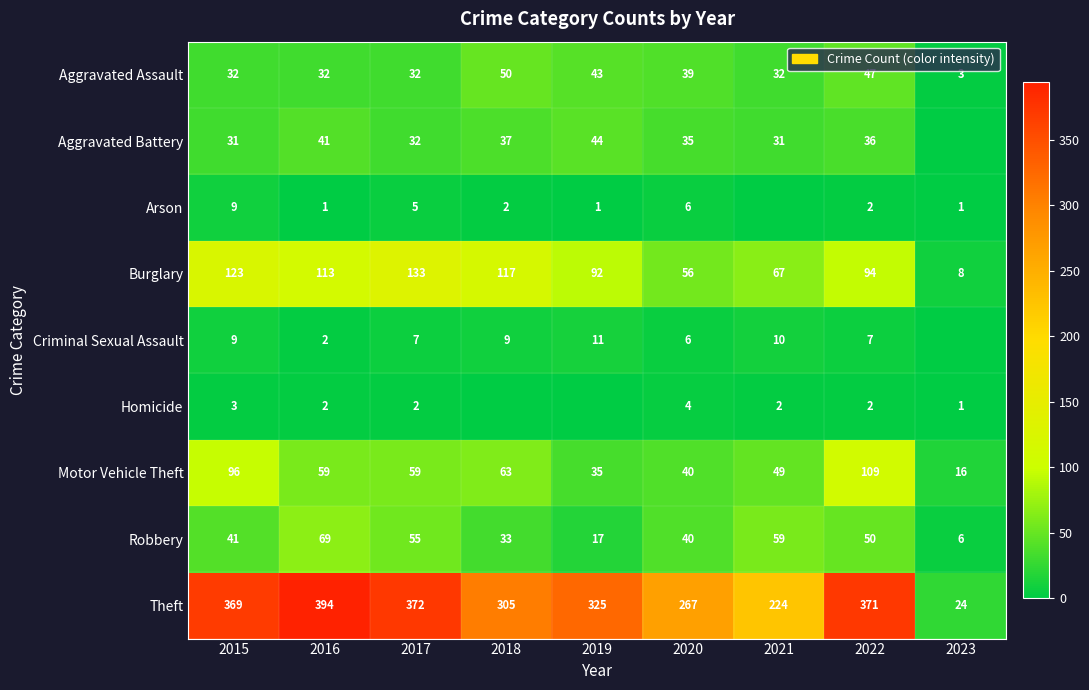

Is the value of Burglary at 2018 greater than the value of Theft at 2021?

No